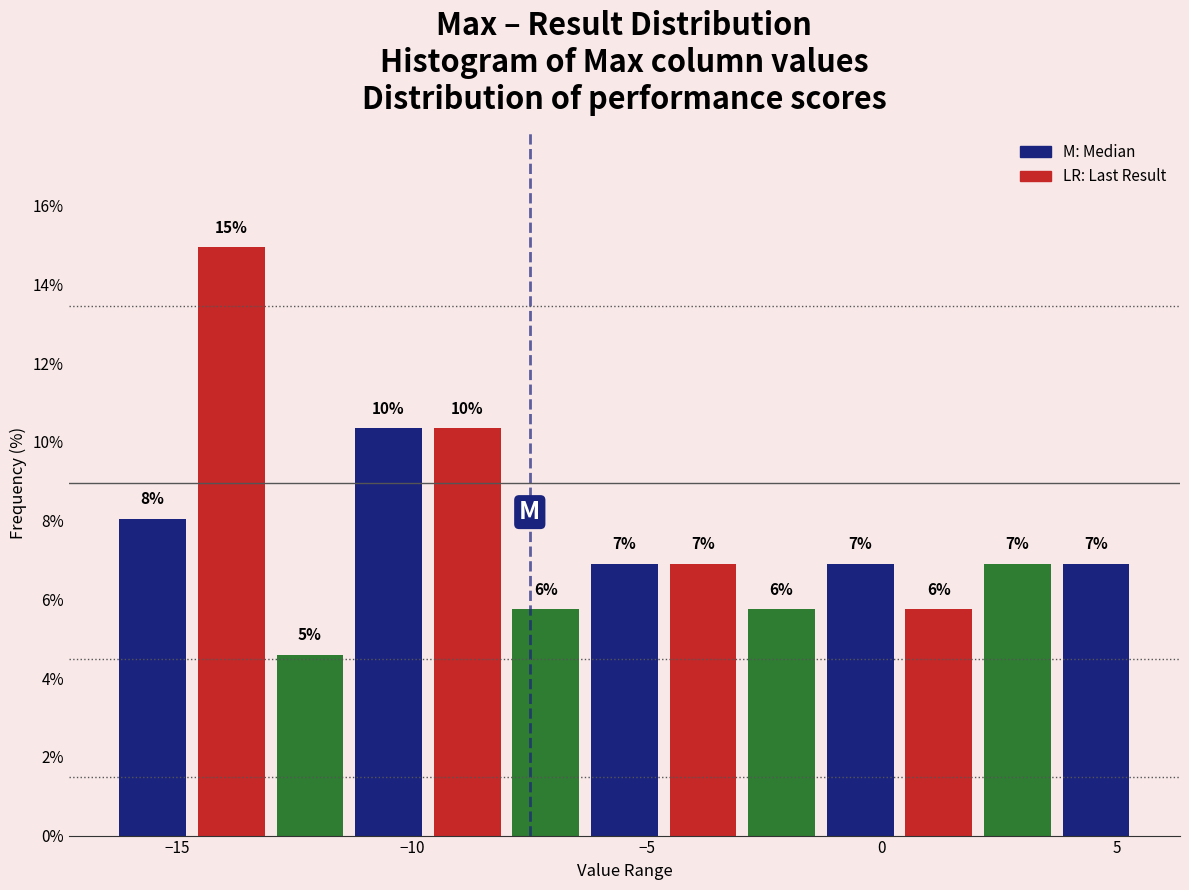

Around what value on the x-axis is the tallest bar? Give the approximate position of its centre, as read against the axis.

-14.0